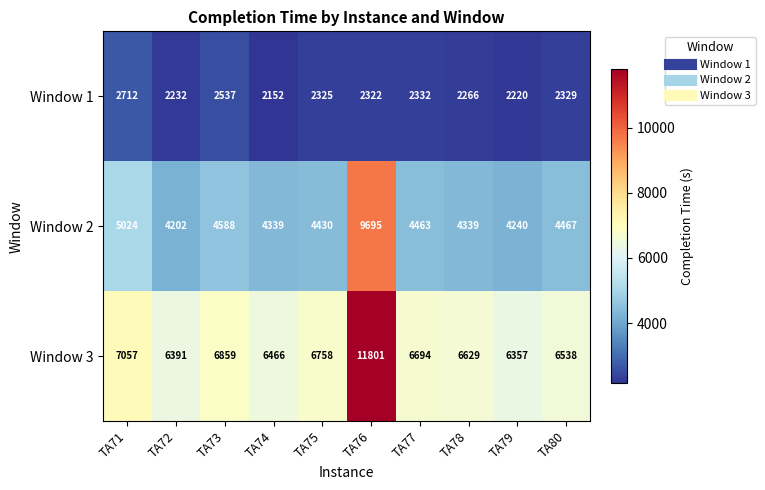

Count the number of data series in this chart.

3